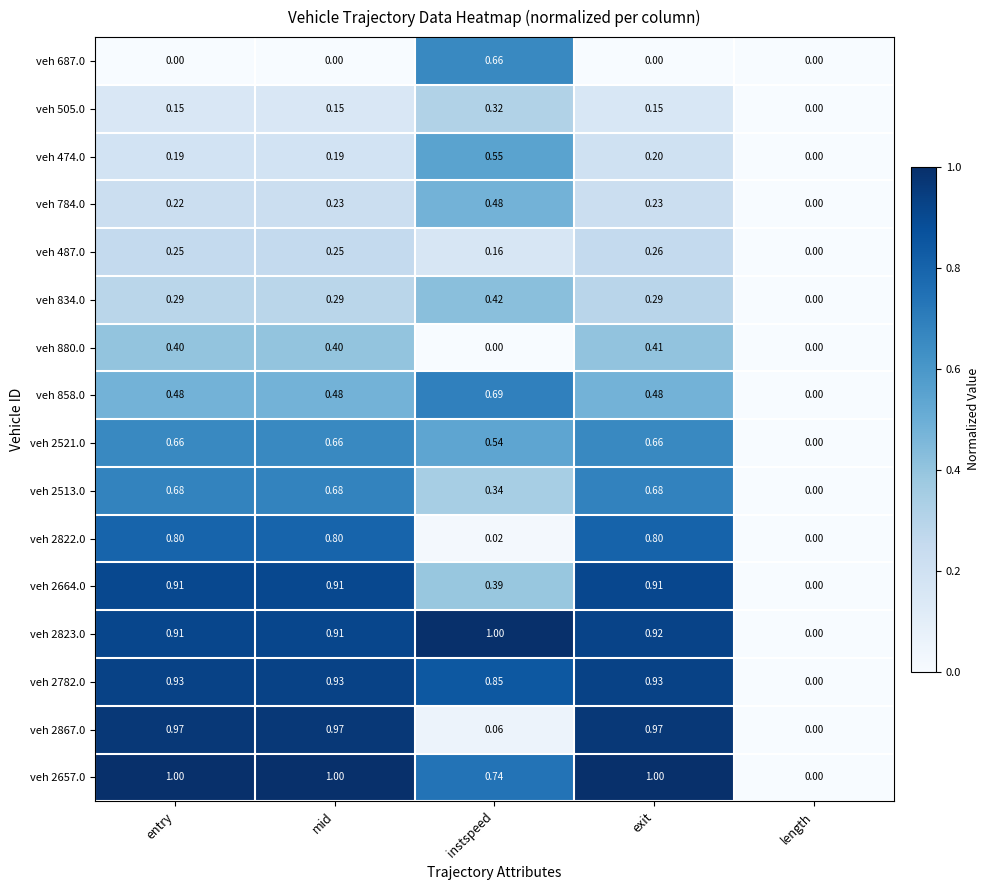

Where is veh 505.0 nearest to the value 0?

length